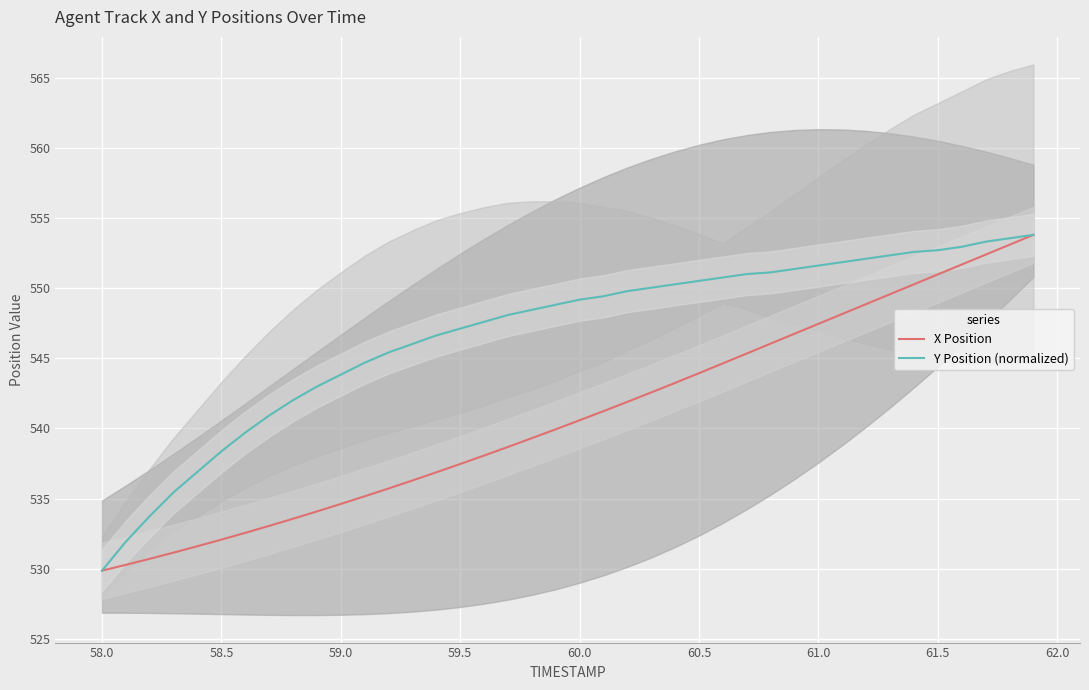

Is it true that Y Position (normalized) equals 113.0 at 61.0?

False